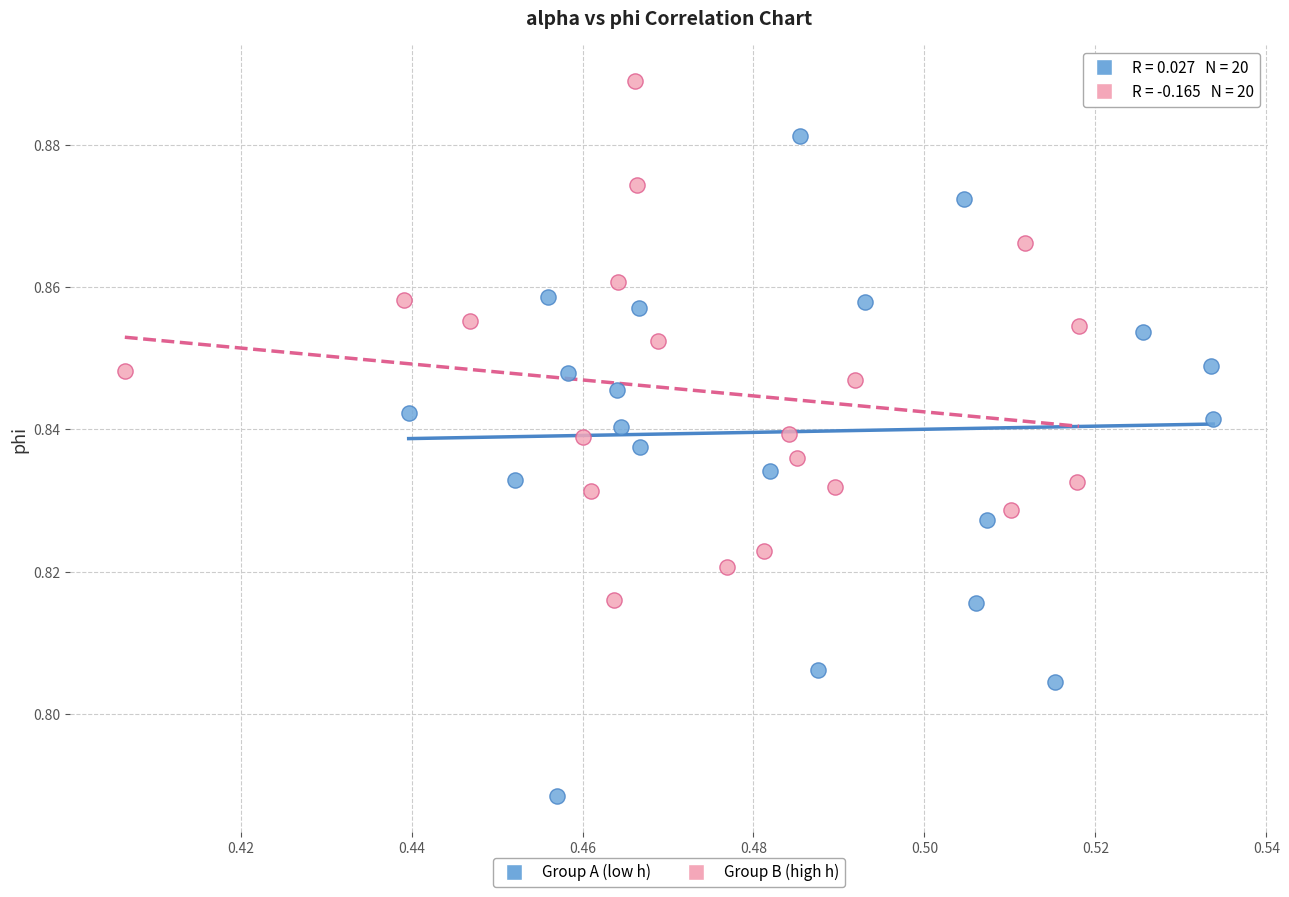

Which series contains the lowest Y value?

Group A (low h)